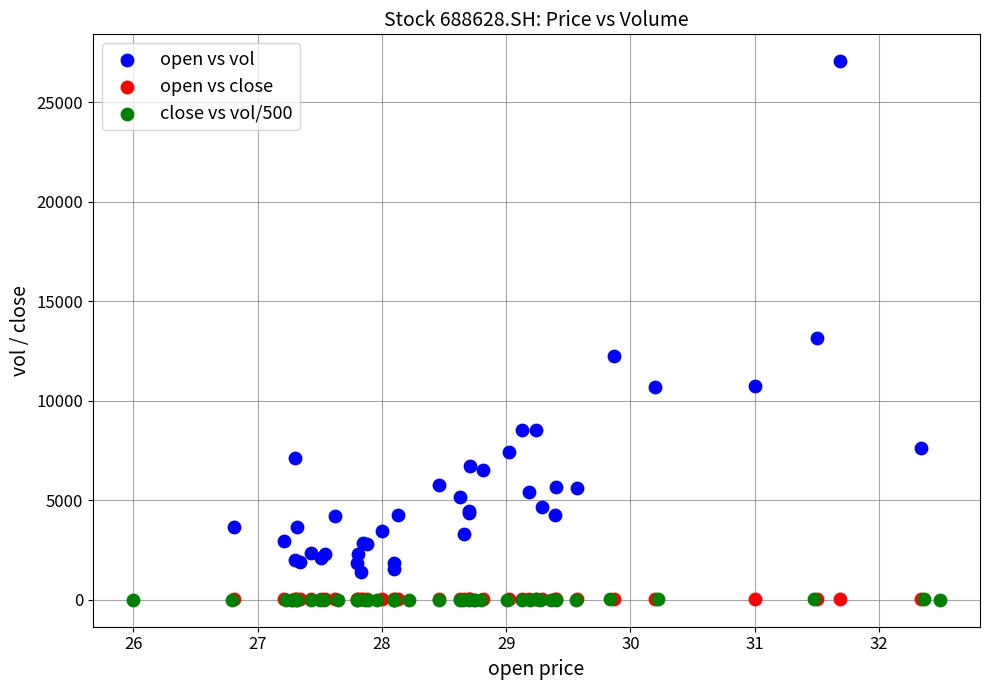

Which series reaches the maximum Y coordinate?

open vs vol